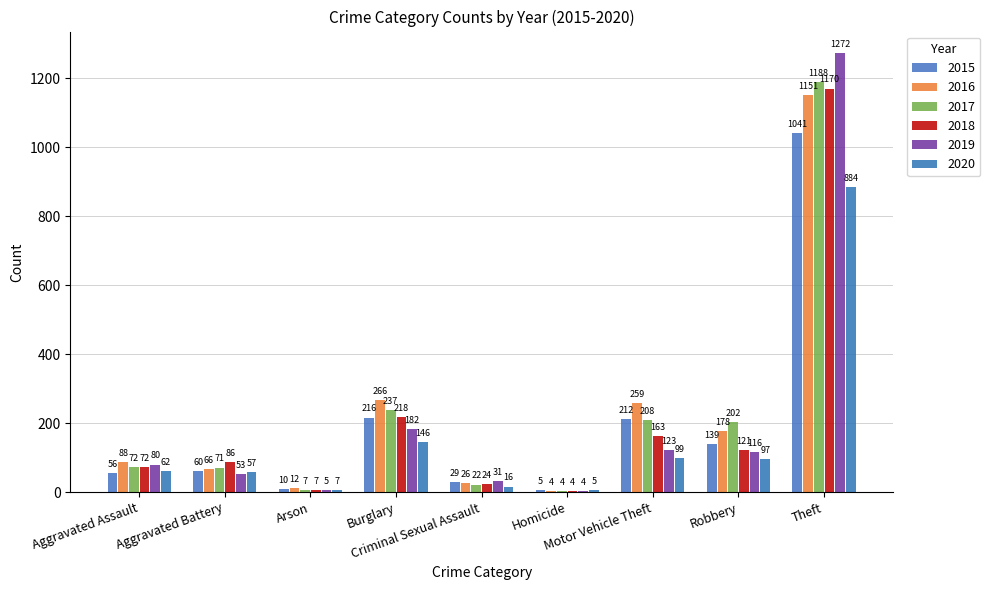

What position from the right is Motor Vehicle Theft?

3